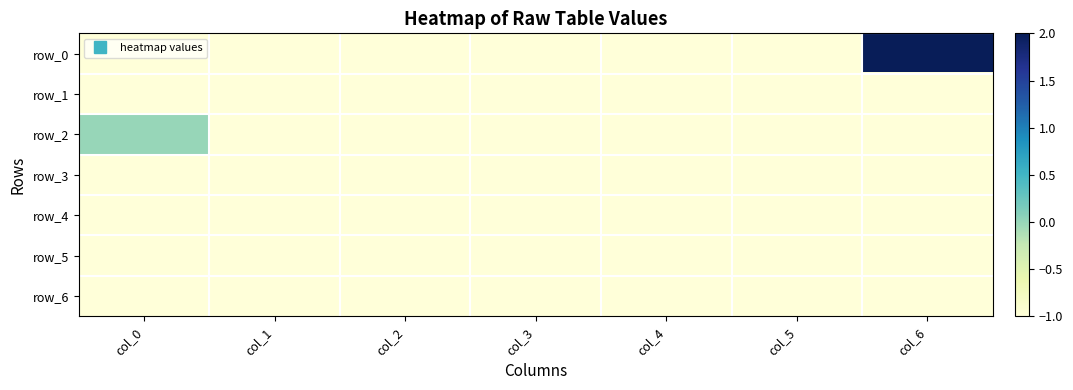

At how many categories does at least one series exceed 1?

1